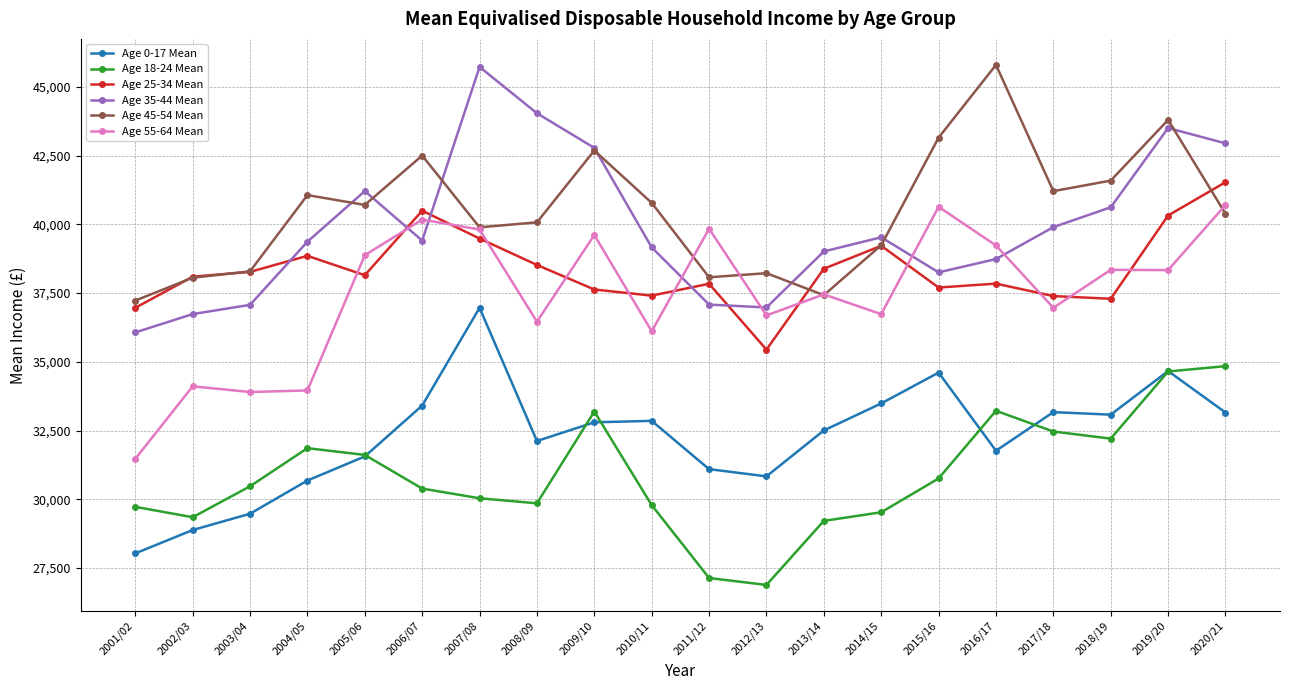

At how many categories does at least one series exceed 44291?

2